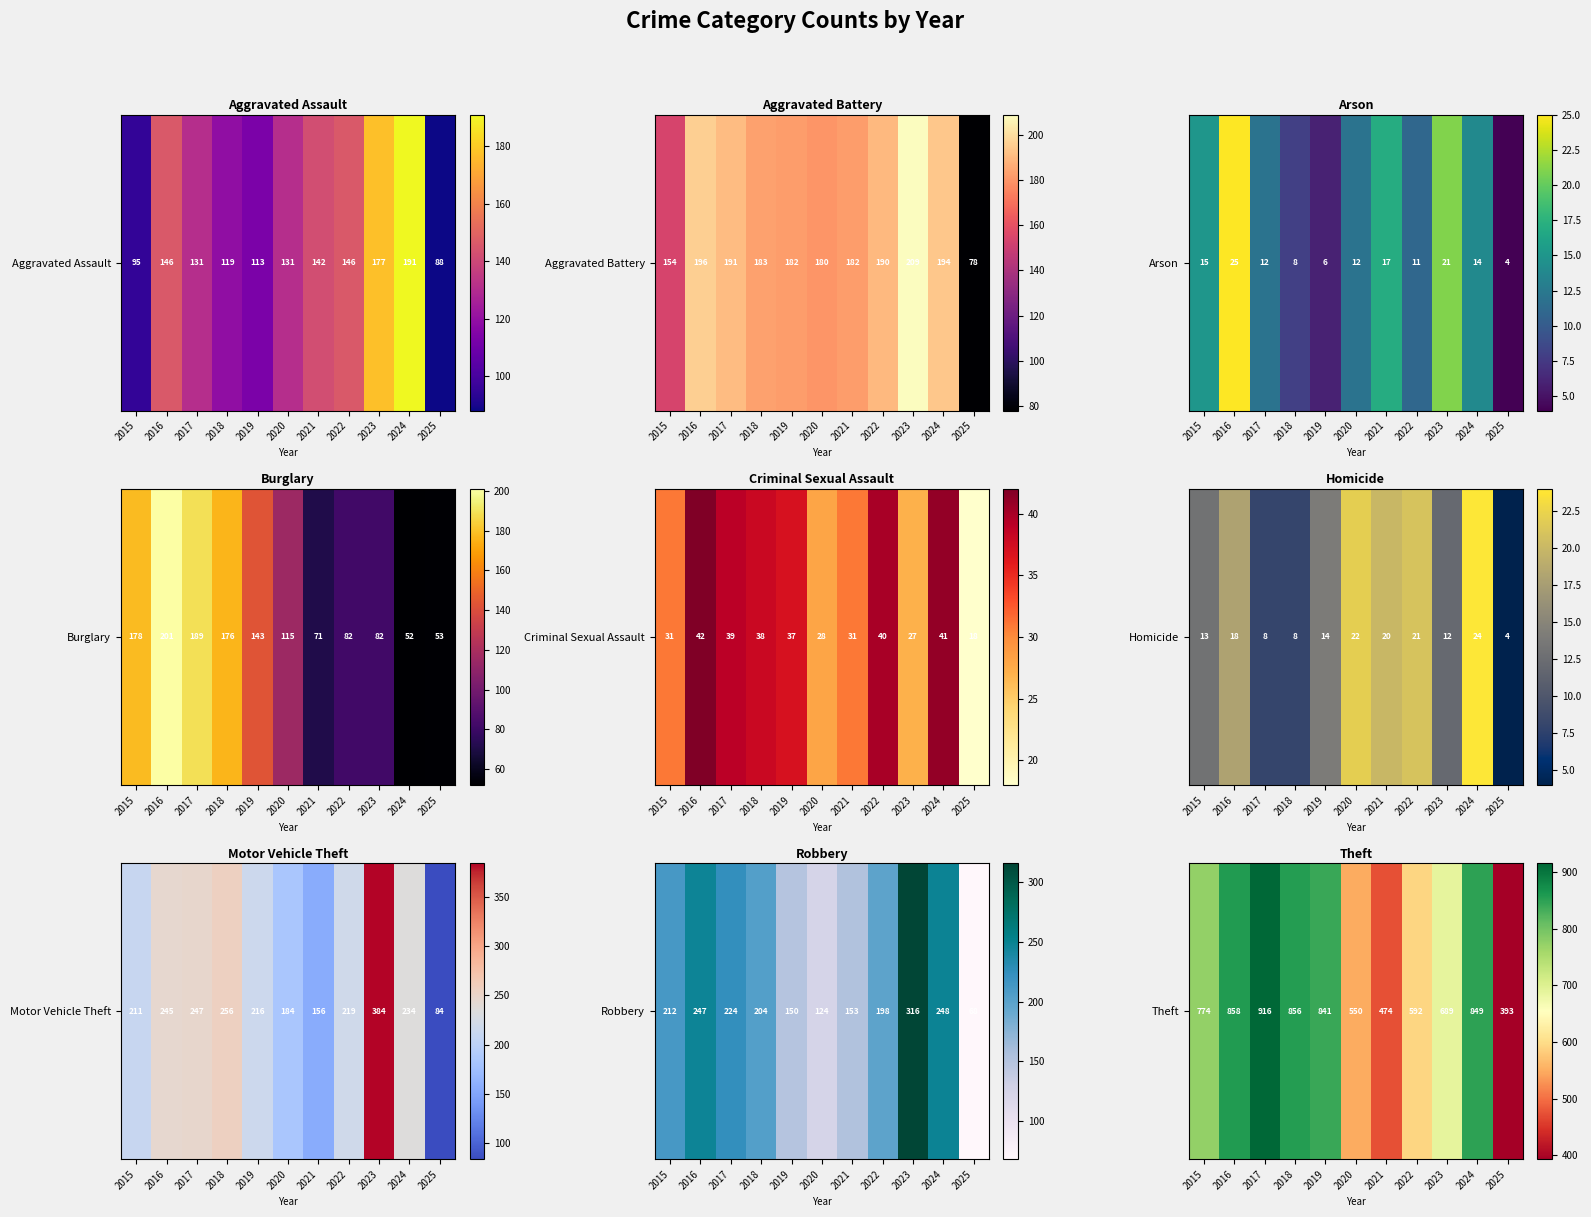

Reading left to right, extract all data points from this chart.

2015=774	2016=858	2017=916	2018=856	2019=841	2020=550	2021=474	2022=592	2023=689	2024=849	2025=393